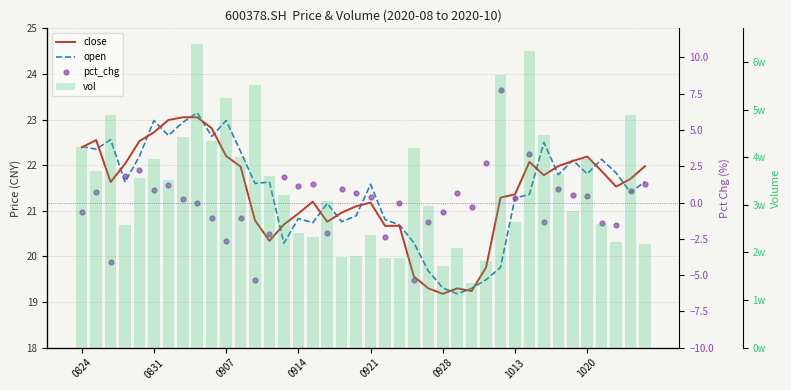

Which series has the largest total across all categories?

vol